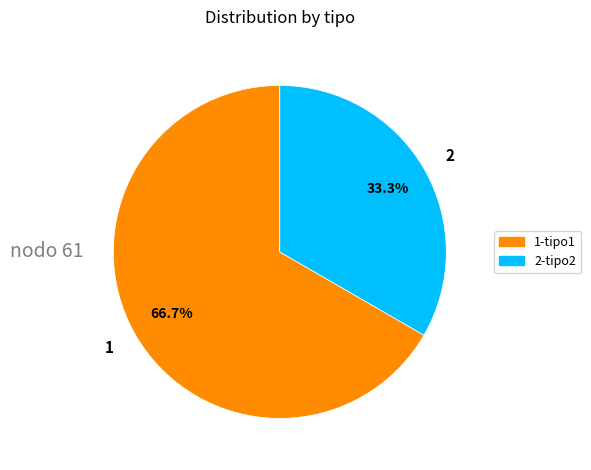

To the nearest percent, what portion does 2 represent?

33%